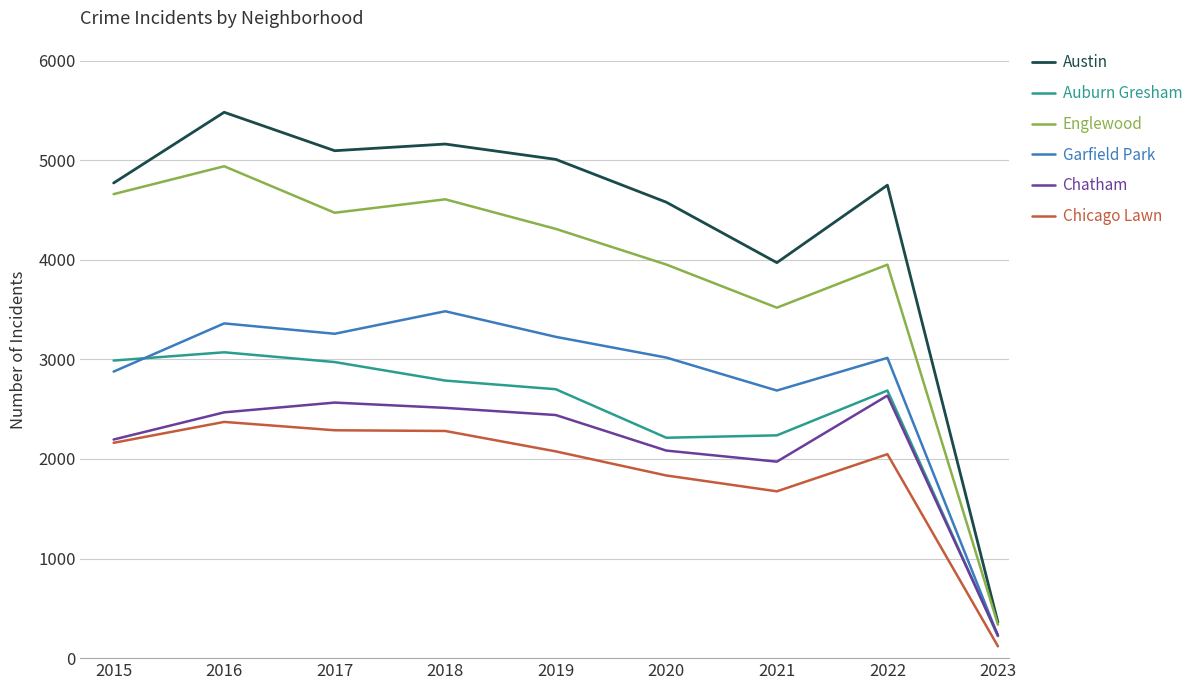

At which category does the chart reach its minimum across all series?

2023